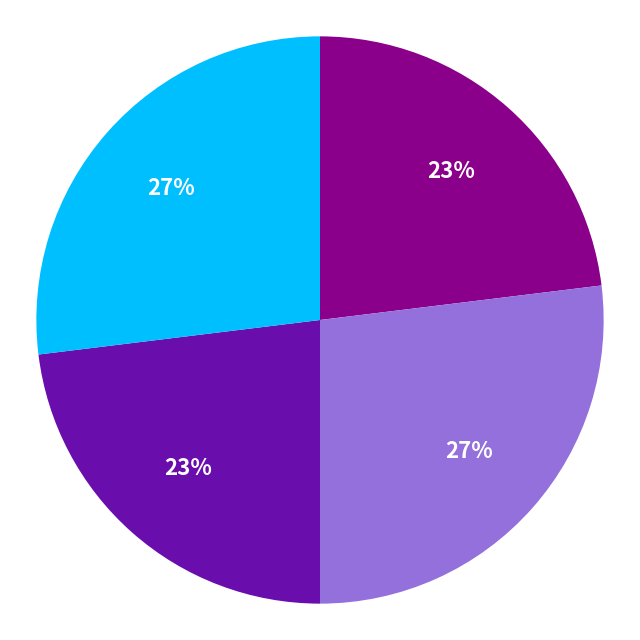

Does any single category account for the majority?

No